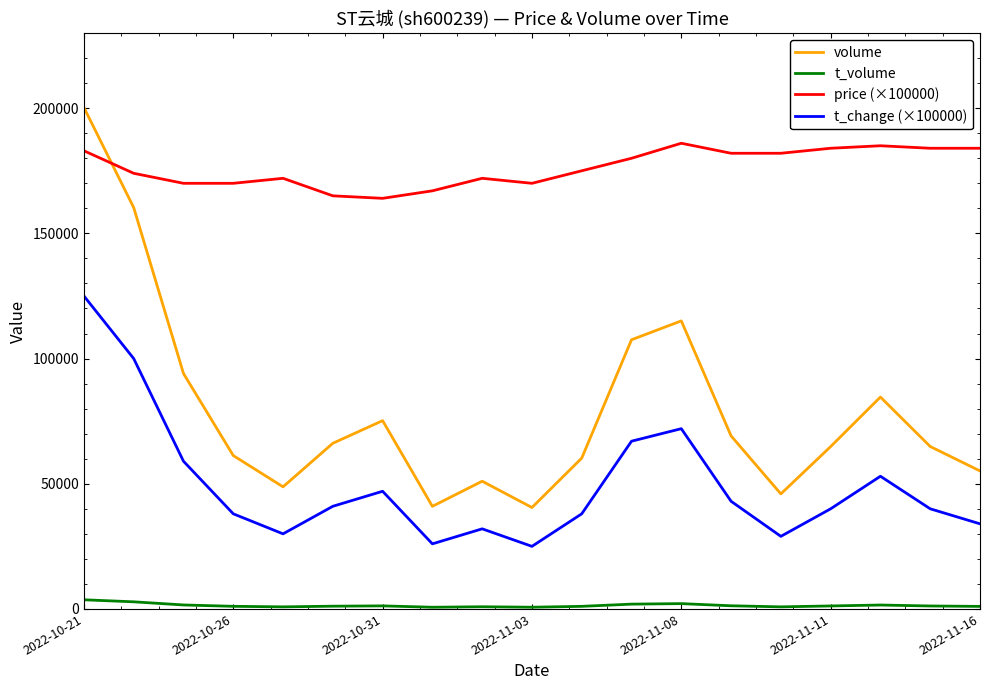

True or false: t_change (×100000) and price (×100000) cross at least once.

False